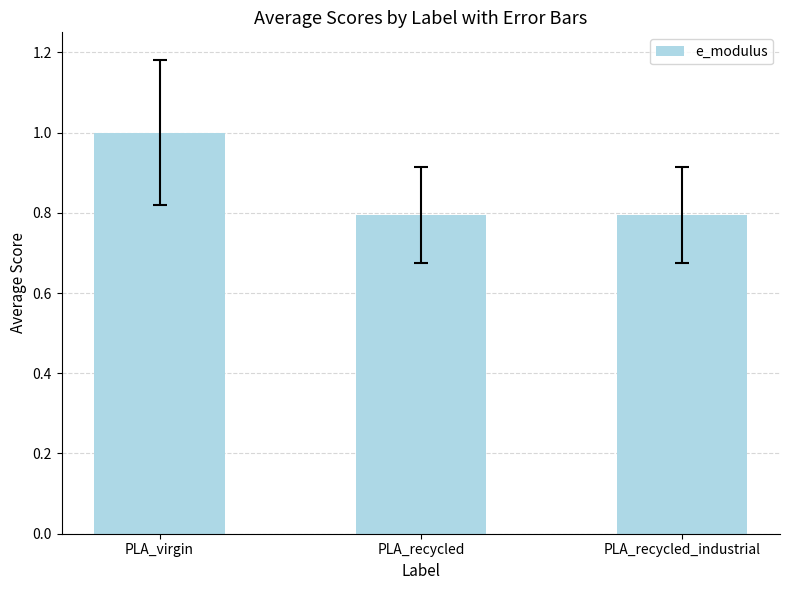

What position from the right is PLA_recycled_industrial?

1